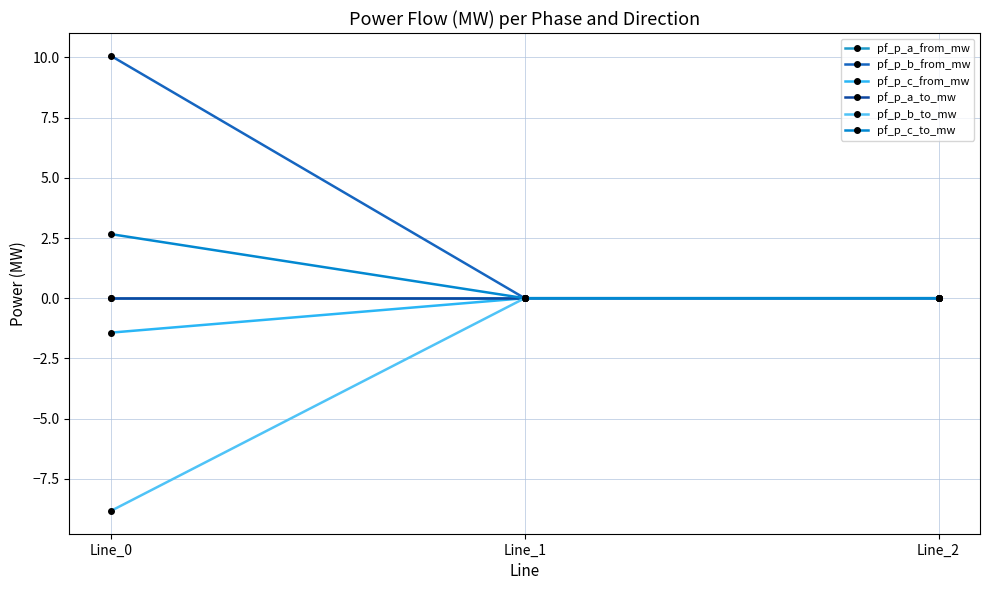

Does the chart have visible grid lines?

Yes